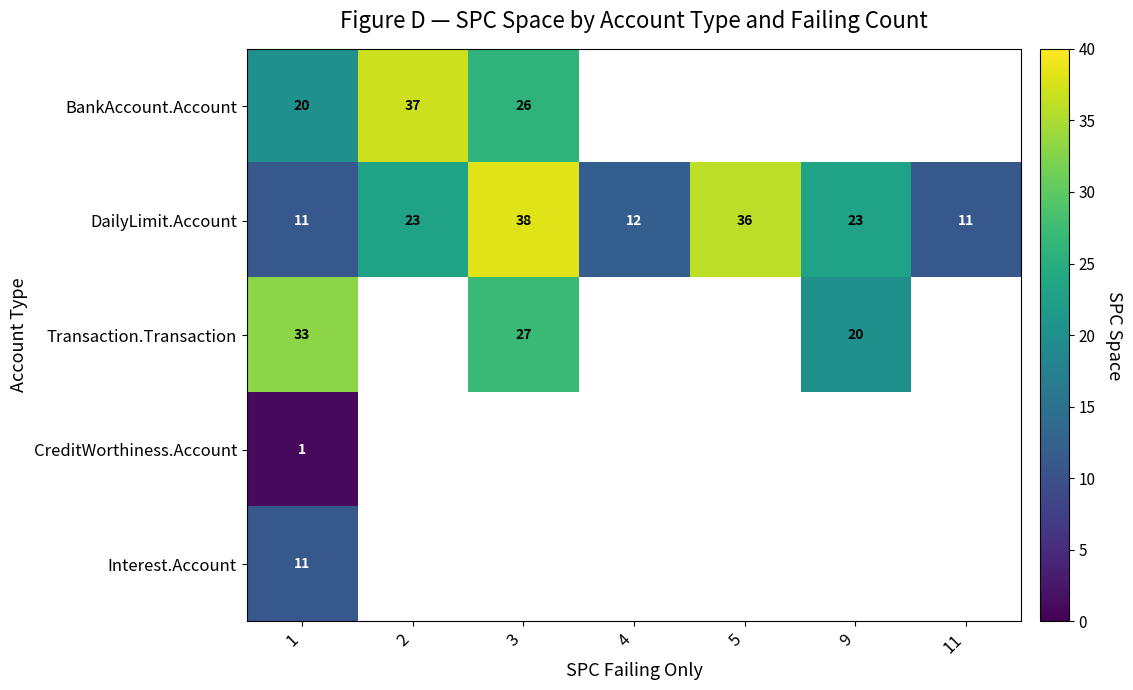

What is the difference between the DailyLimit.Account values at 5 and 9?

13